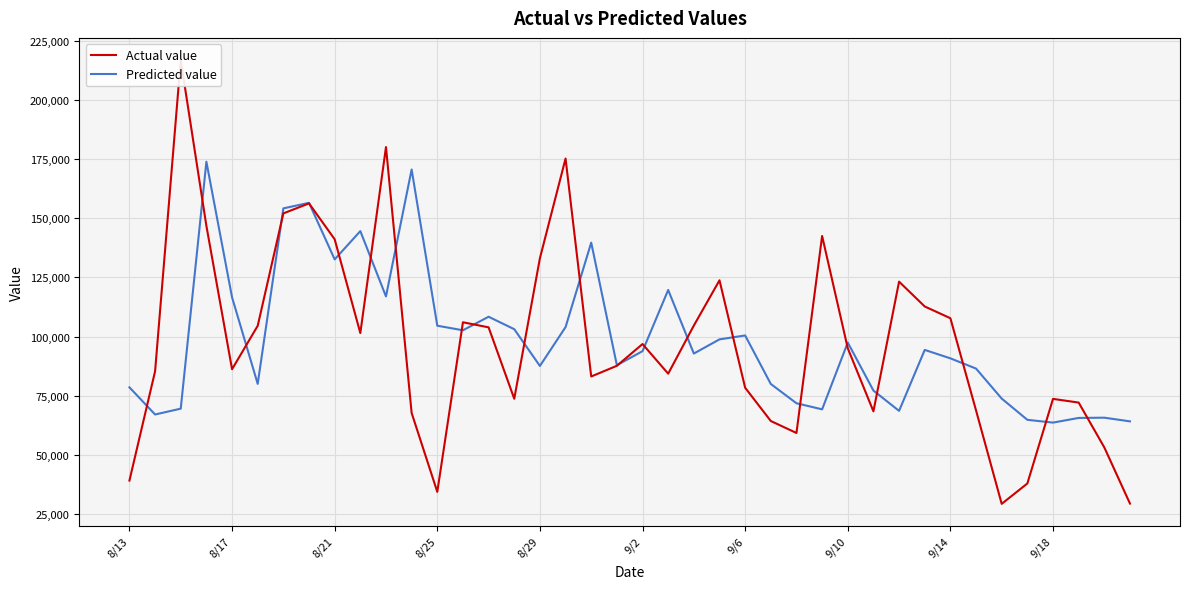

True or false: Actual value has a value of 29353.0 at 39.

True